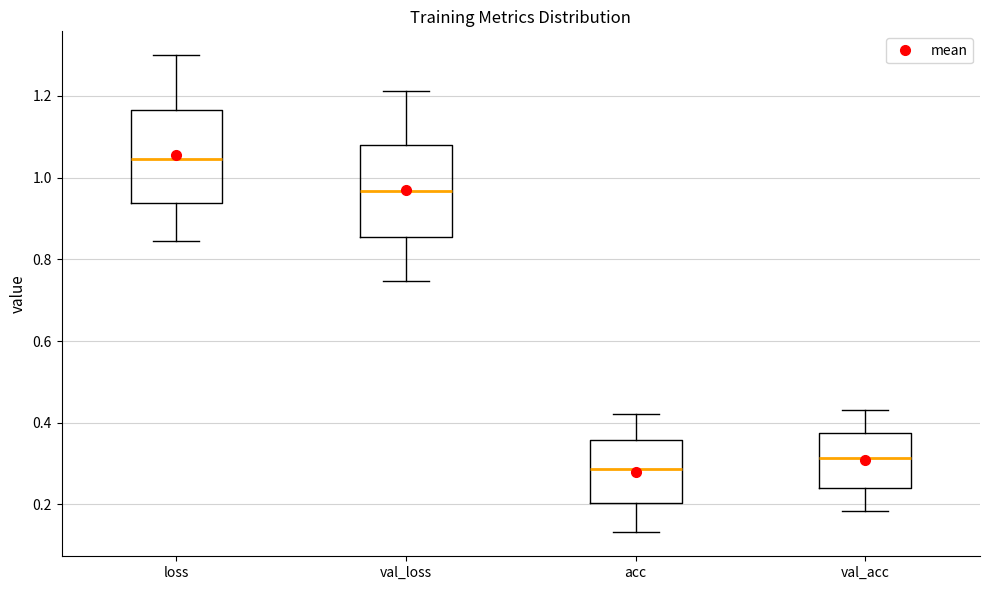

Reading left to right, transcribe this box plot: for each box, give where its median line is, the range the box spans, and where its two whiskers end, as read against the y-axis. The values are not printed on the chart, so give them approximately, as read against the axis.

loss: median 1.04, box 0.94 to 1.16, whiskers 0.84 to 1.30
val_loss: median 0.96, box 0.86 to 1.08, whiskers 0.74 to 1.22
acc: median 0.28, box 0.20 to 0.36, whiskers 0.14 to 0.42
val_acc: median 0.32, box 0.24 to 0.38, whiskers 0.18 to 0.44